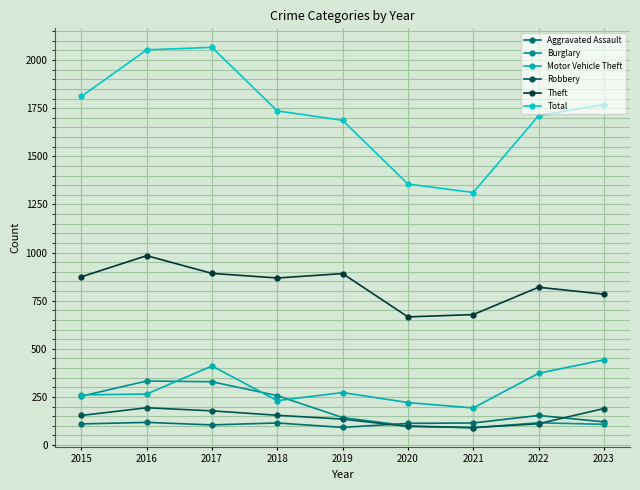

Which category has the highest value in the Total series?

2017